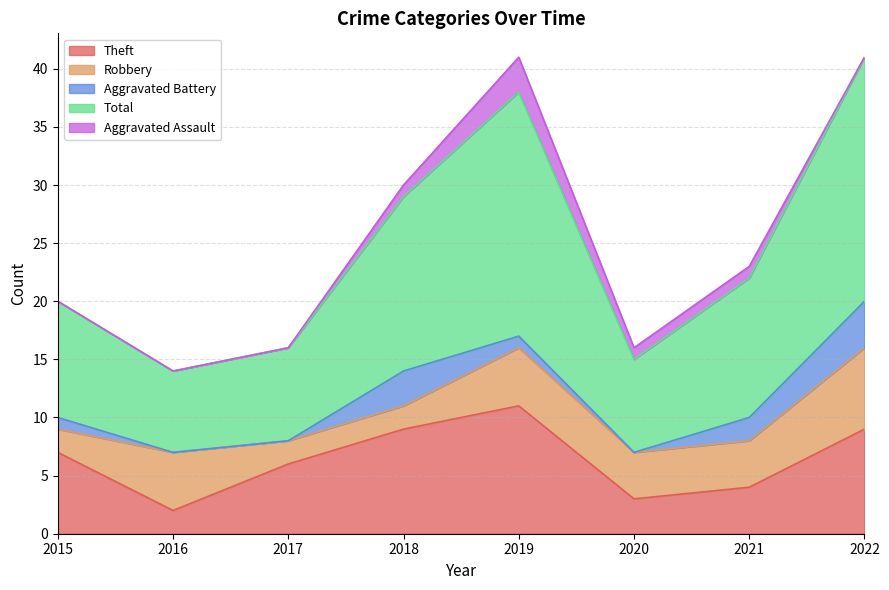

True or false: Robbery and Total intersect in this chart.

False